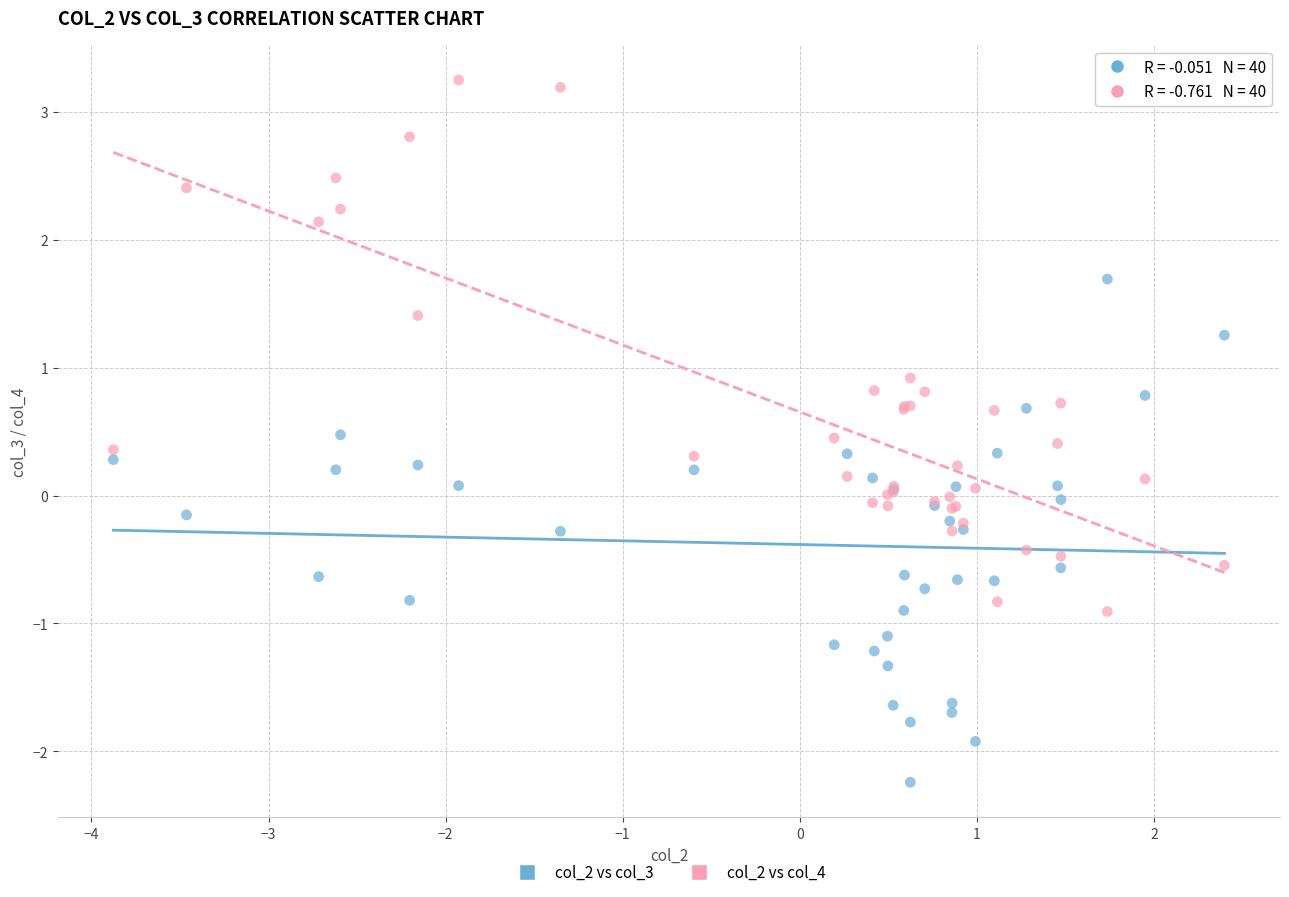

What is the X range (max minus min) for the scatter plot?

6.3